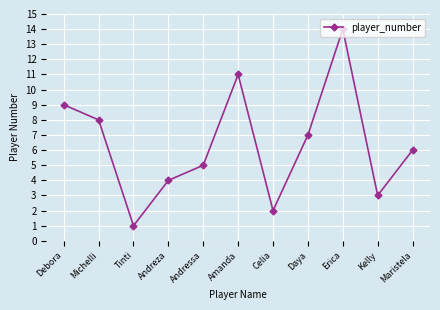

What is the average value?

6